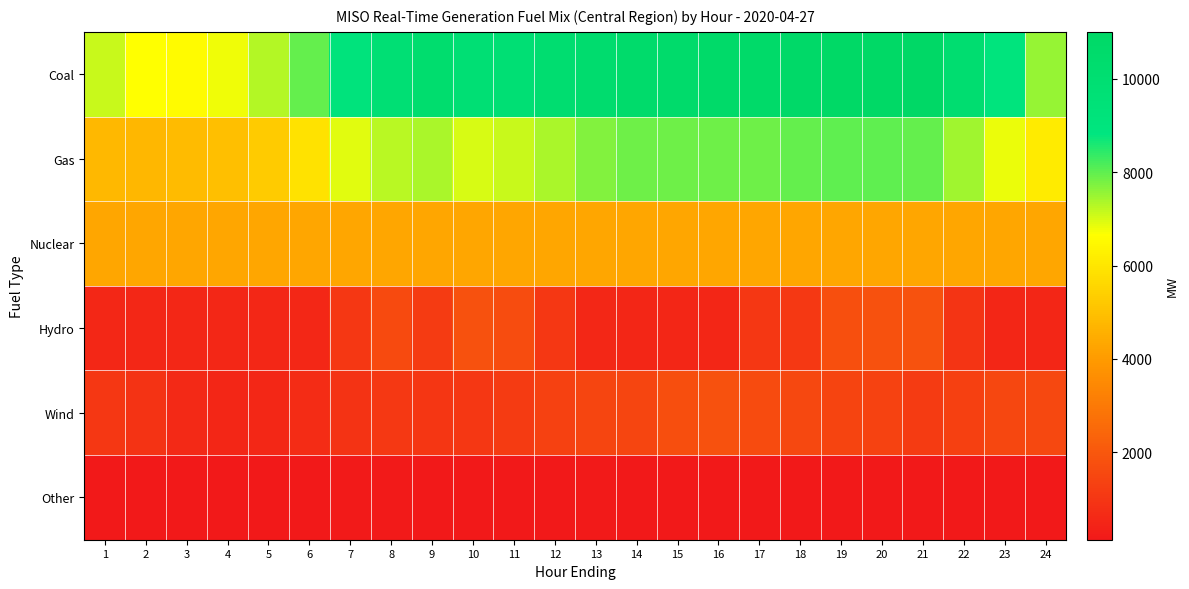

Reading right to left, transcribe all the data shown in this chart.

Coal: 24=7557.0	23=8984.3	22=10127.6	21=11002.3	20=10921.7	19=10930.9	18=10813.3	17=10704.9	16=10677.6	15=10526.7	14=10499.7	13=10280.3	12=10137.5	11=9789.6	10=9774.6	9=10277.6	8=9793.7	7=9124.3	6=7979.9	5=7295.1	4=6759.1	3=6567.4	2=6636.4	1=7124.5
Gas: 24=6146.5	23=6799.9	22=7461.1	21=7949.9	20=8000.9	19=8011.8	18=7969.6	17=7860.1	16=7867.3	15=7863.5	14=7884.7	13=7713.9	12=7375.0	11=7109.9	10=6998.7	9=7366.3	8=7241.3	7=6889.1	6=5901.0	5=5301.1	4=4935.7	3=4879.2	2=4736.8	1=4769.1
Nuclear: 24=4312.0	23=4310.1	22=4309.8	21=4307.2	20=4305.1	19=4305.8	18=4306.5	17=4306.6	16=4305.6	15=4306.1	14=4306.7	13=4311.8	12=4322.1	11=4324.9	10=4325.6	9=4327.4	8=4329.2	7=4330.2	6=4330.5	5=4329.8	4=4330.5	3=4332.6	2=4332.1	1=4332.7
Hydro: 24=530.7	23=533.6	22=978.0	21=1836.4	20=1792.9	19=1767.8	18=1067.3	17=1048.0	16=537.5	15=538.6	14=548.6	13=582.8	12=1033.4	11=1670.4	10=1801.6	9=1178.3	8=1595.0	7=1051.8	6=568.7	5=570.6	4=569.1	3=561.2	2=578.9	1=580.9
Wind: 24=1551.9	23=1510.0	22=1316.2	21=1183.5	20=1364.1	19=1445.5	18=1538.0	17=1620.5	16=1792.2	15=1735.7	14=1448.7	13=1453.8	12=1337.5	11=1171.4	10=1039.8	9=985.0	8=1067.2	7=922.6	6=723.4	5=584.3	4=514.6	3=611.8	2=896.0	1=1049.3
Other: 24=155.2	23=159.7	22=141.2	21=129.8	20=140.7	19=155.1	18=152.2	17=159.0	16=157.3	15=152.9	14=164.1	13=183.6	12=150.0	11=150.2	10=143.0	9=142.6	8=175.8	7=178.9	6=152.5	5=150.5	4=145.9	3=149.6	2=157.7	1=152.8